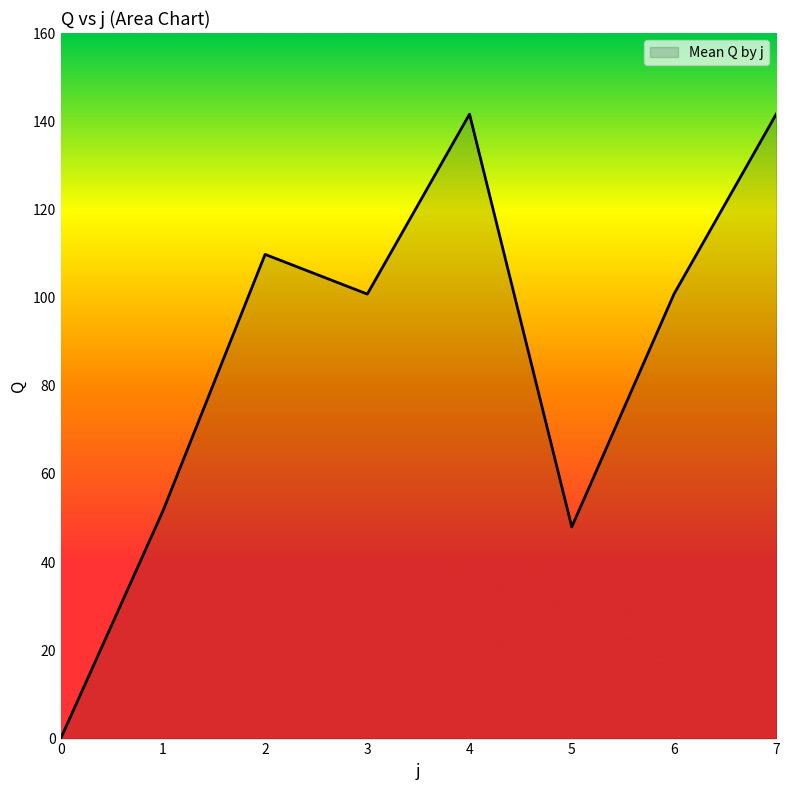

How many values are above zero?

7